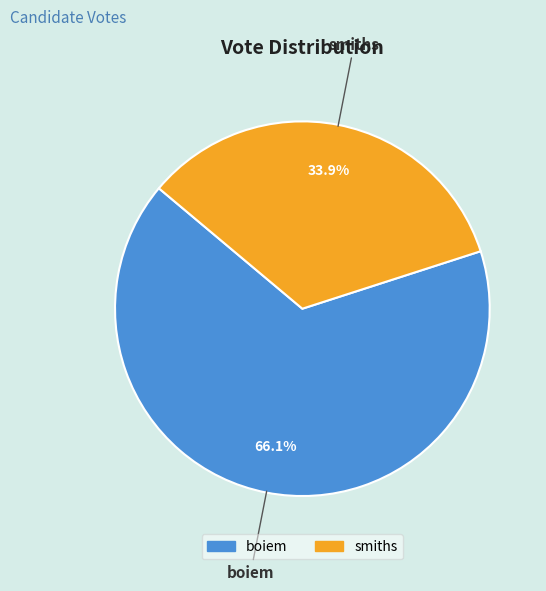

Which slice represents more than half of the pie?

boiem